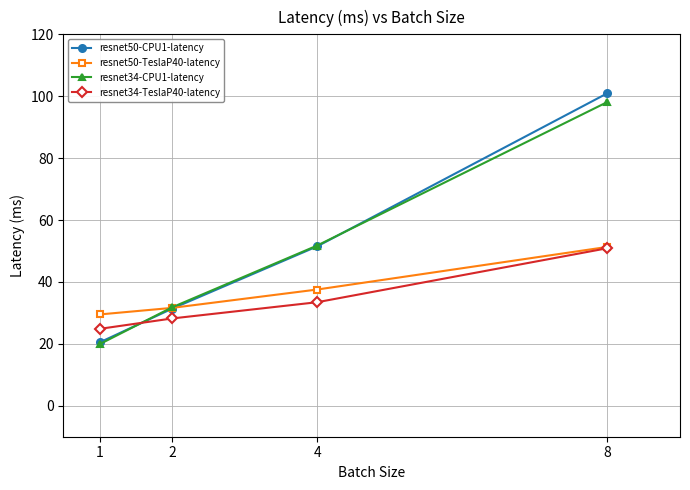

What is the value of the resnet50-TeslaP40-latency point at the 4th from the left?

51.3